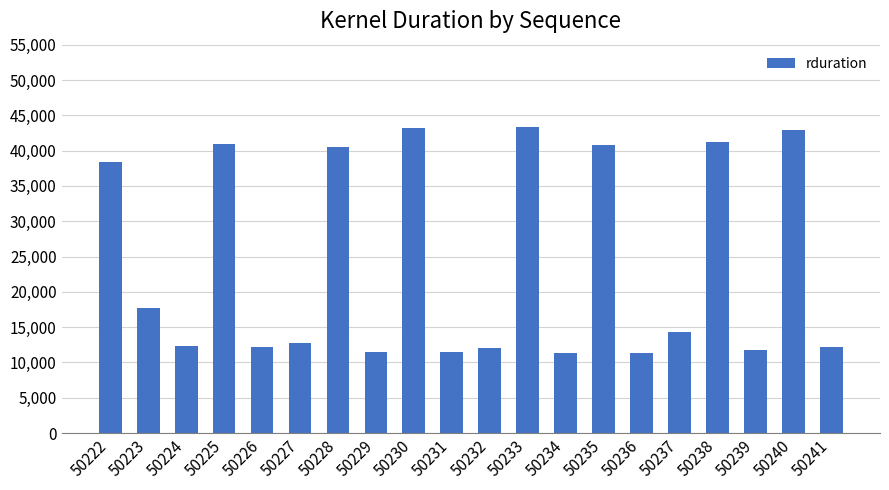

What is the sum of the values at 50238 and 50237?

55500